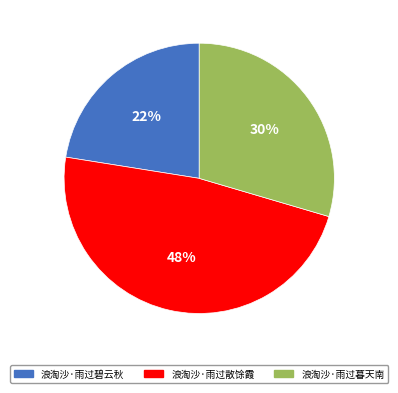

To the nearest percent, what is the difference between the 浪淘沙·雨过暮天南 and 浪淘沙·雨过散馀霞 slice percentages?

18%